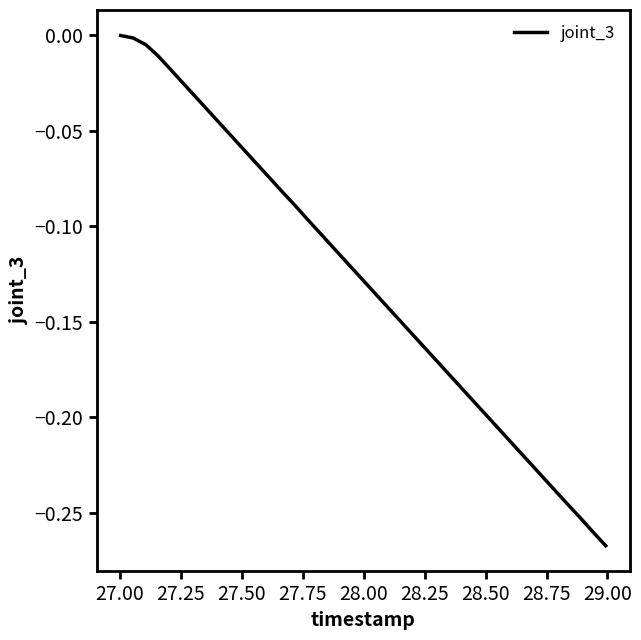

True or false: the data has more than 2 interior local peaks.

False